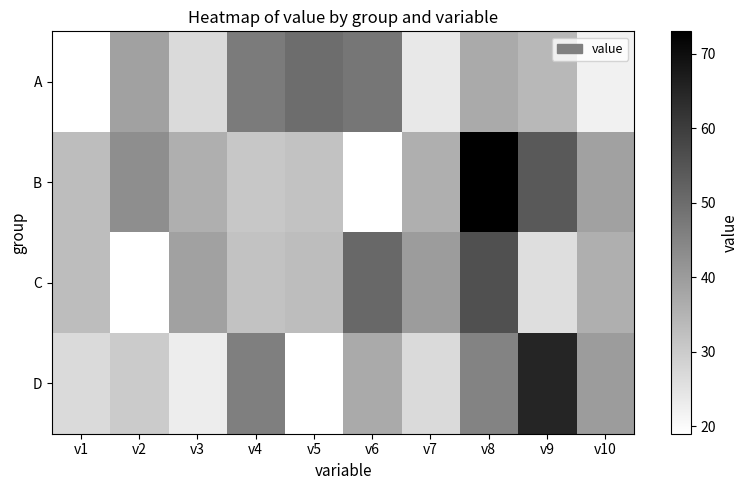

Is the value of C at v5 greater than the value of A at v9?

No